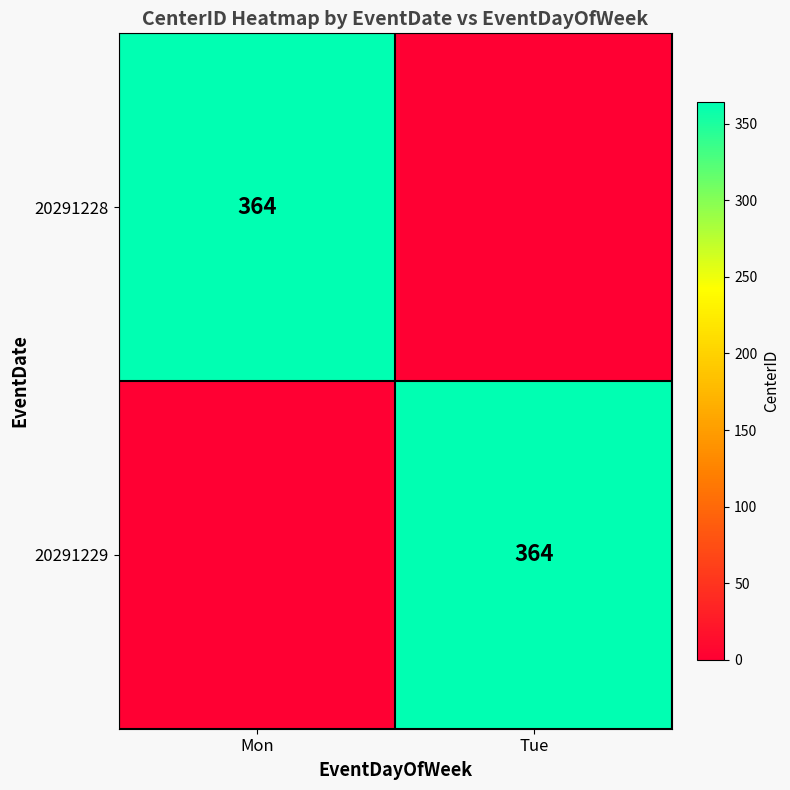

At how many categories does at least one series exceed 168?

2